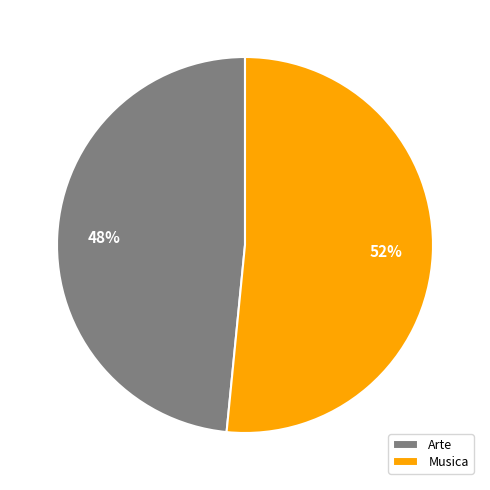

To the nearest percent, what is the average slice percentage?

50%